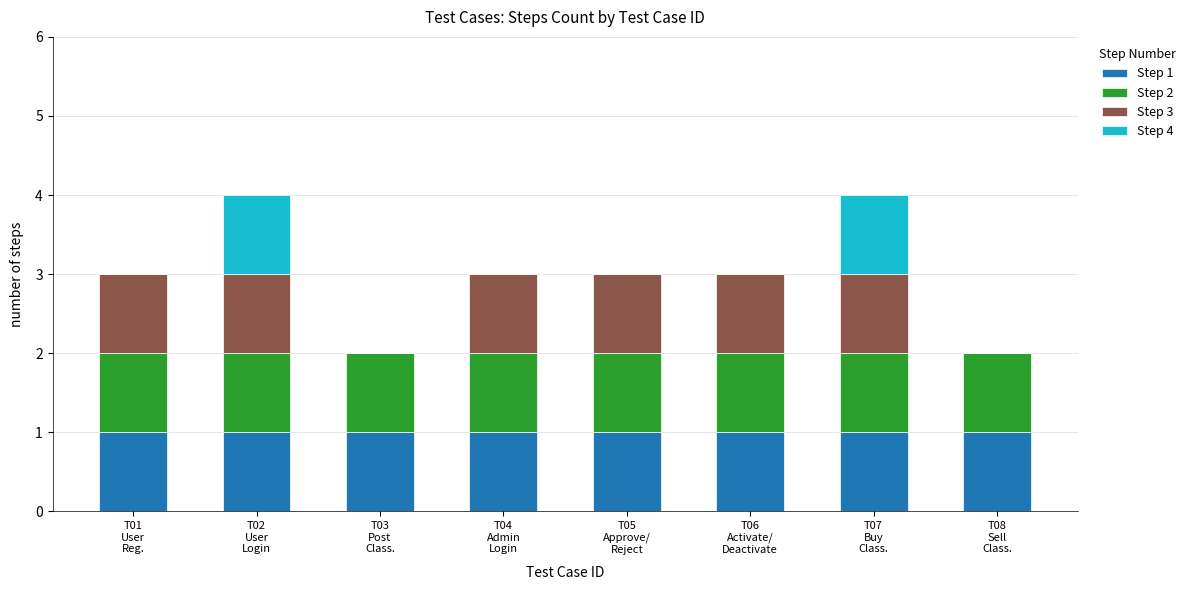

What are all the series names shown in the legend?

Step 1, Step 2, Step 3, Step 4